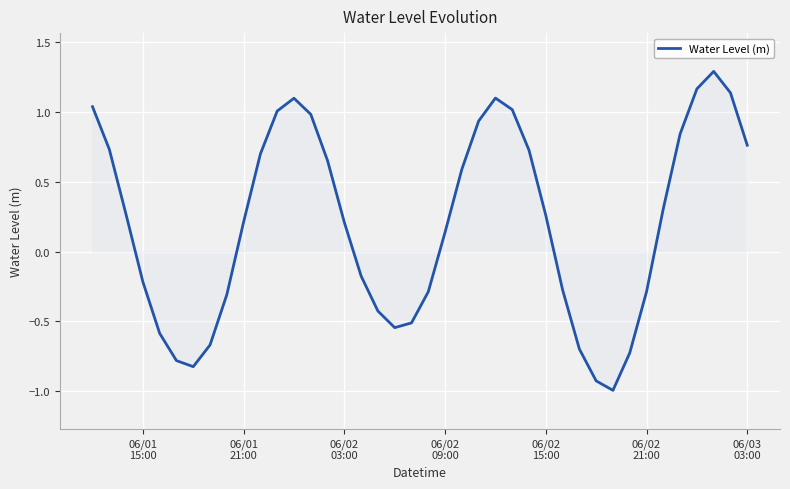

Count the number of data series in this chart.

1